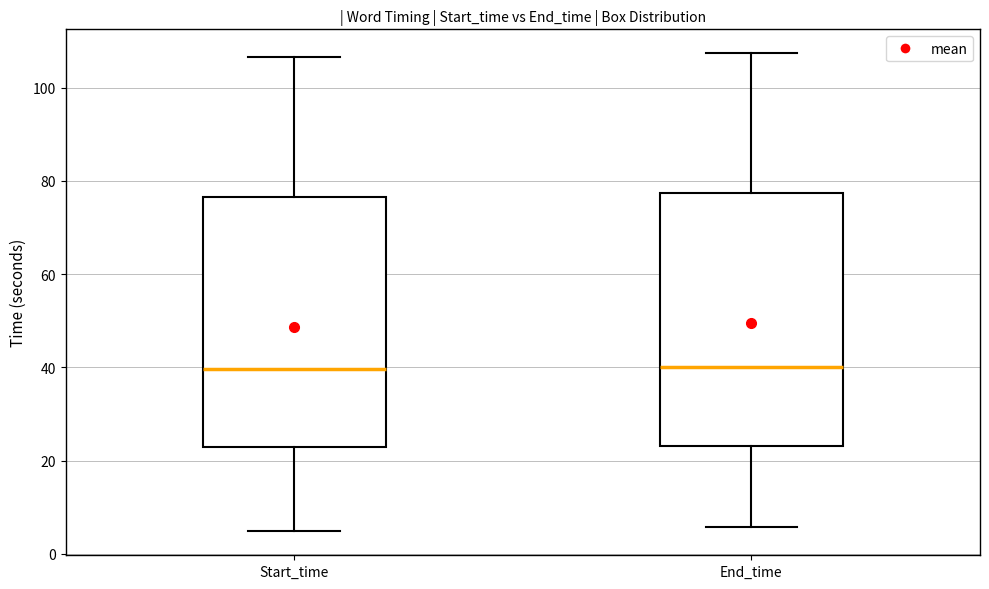

Reading left to right, read every box against the y-axis: the position of its median line, the range the box covers, and the ends of its whiskers. The values are not printed on the chart, so give them approximately, as read against the axis.

Start_time: median 40, box 22 to 76, whiskers 4 to 106
End_time: median 40, box 24 to 78, whiskers 6 to 108